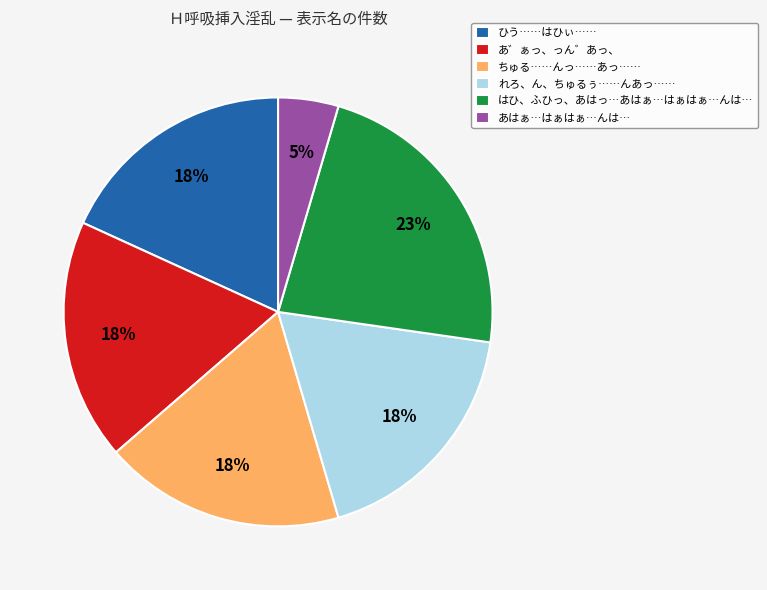

Which slice is the smallest?

あはぁ…はぁはぁ…んは…